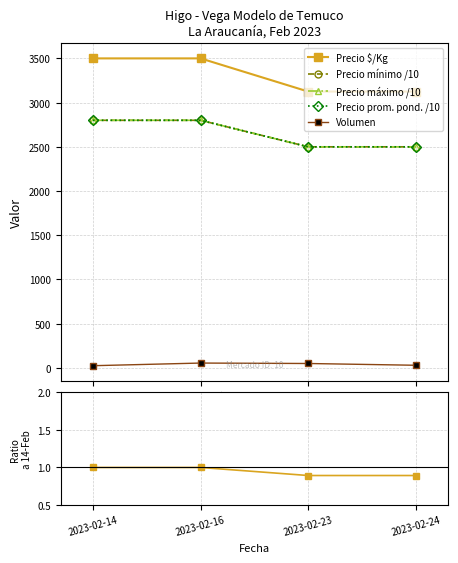

What are all the series names shown in the legend?

Volumen, Precio minimo, Precio maximo, Precio promedio ponderado, Precio $/Kg